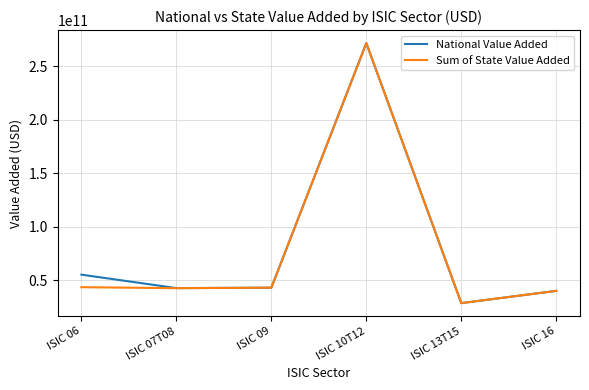

How many values in the National Value Added series are below 42862790600?

3